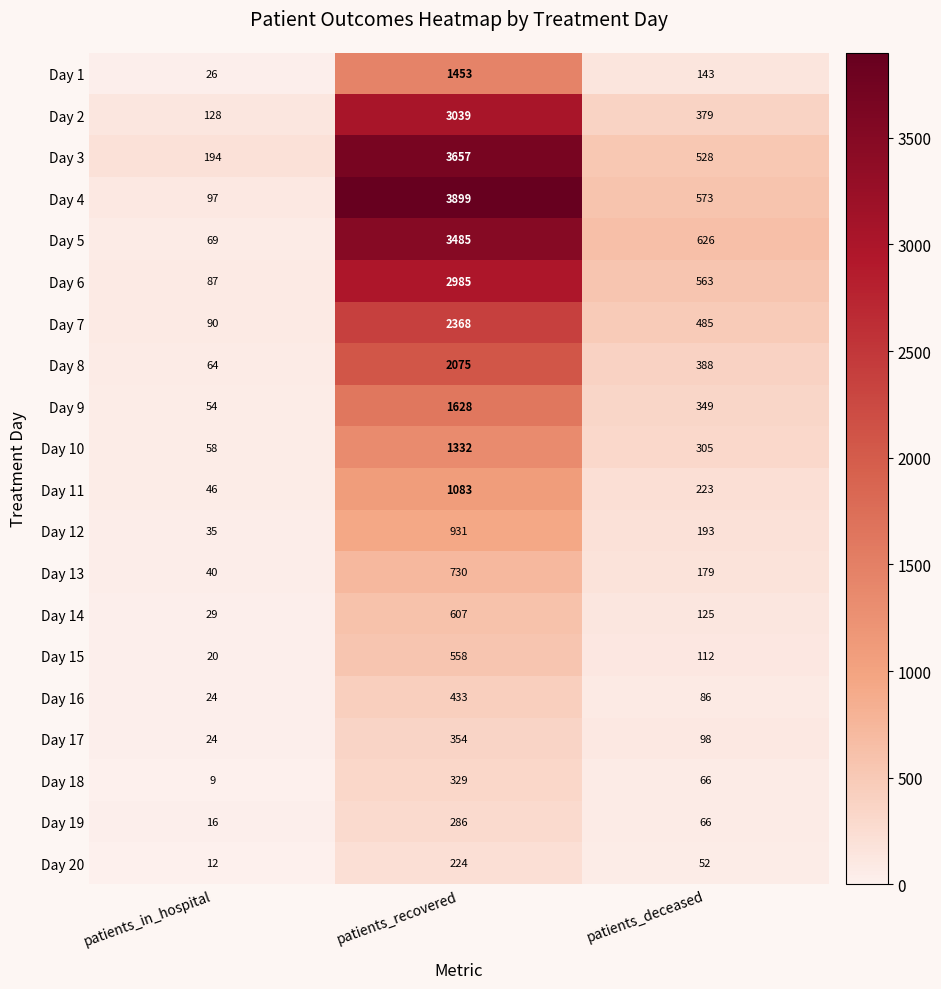

At how many categories does at least one series exceed 1152?

1